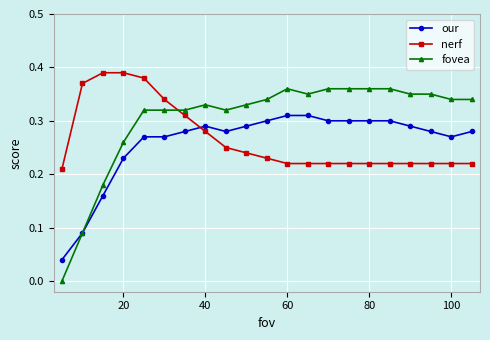

Does the chart have visible grid lines?

Yes